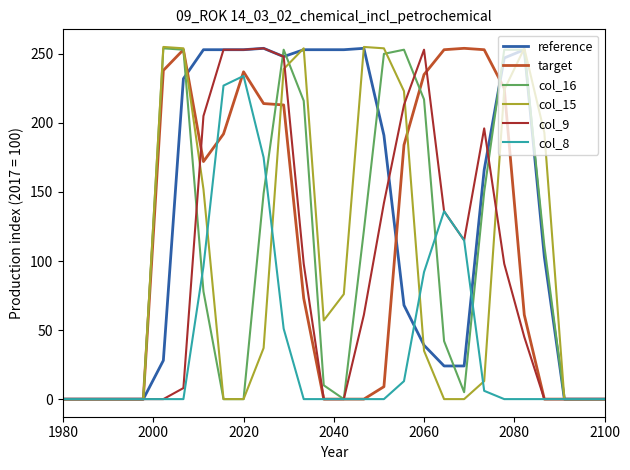

Which series has the largest total across all categories?

reference